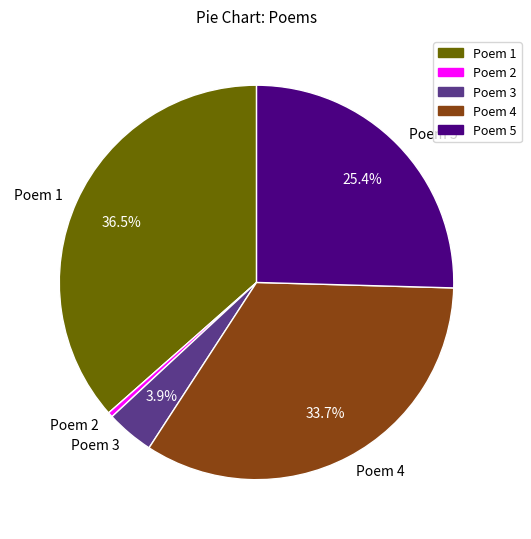

What is the total percentage of Poem 4 and Poem 5?

59.2%